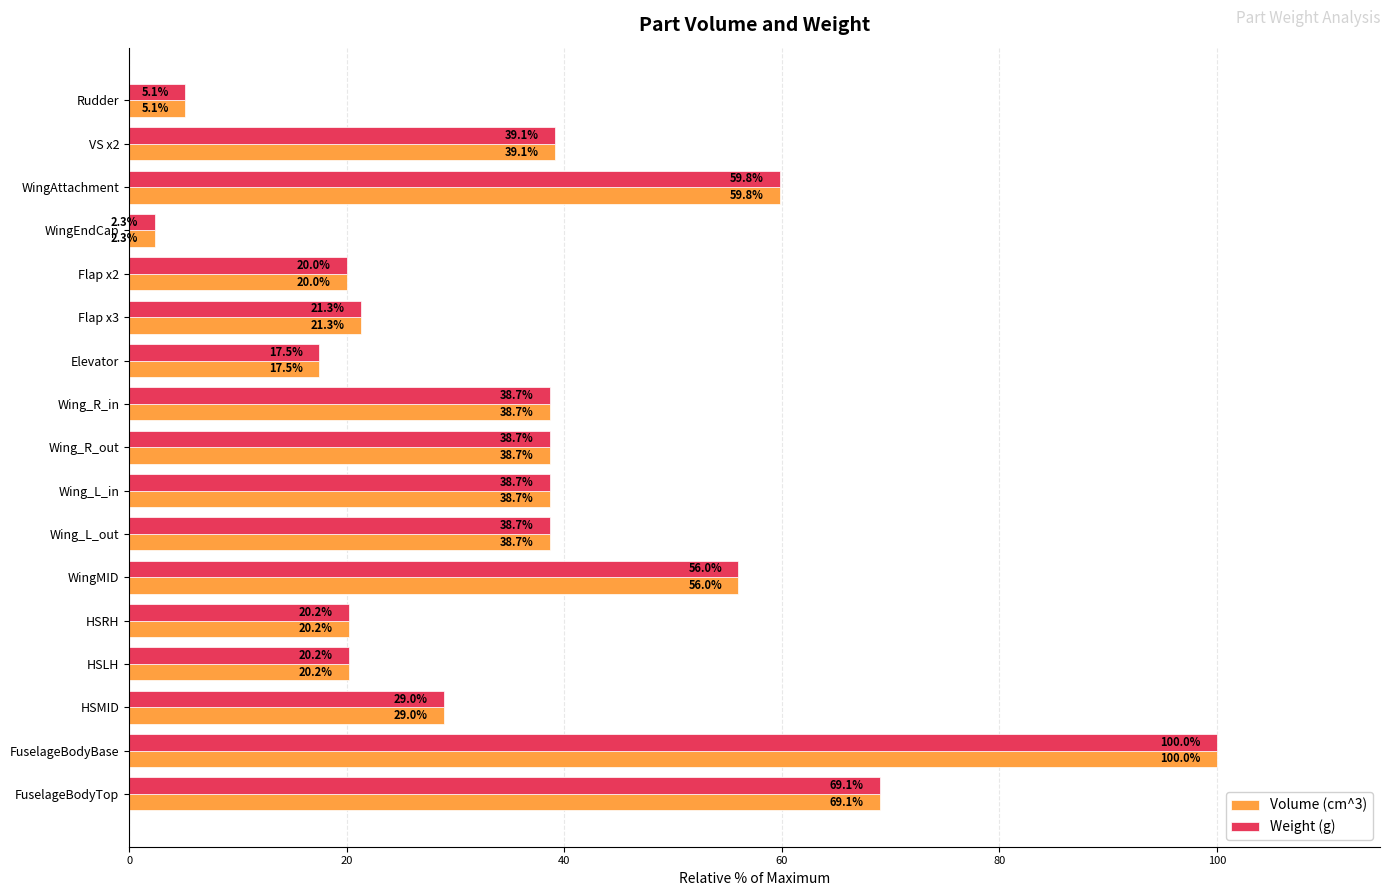

The Volume (cm^3) series shows 20.8 at Wing_R_in. True or false?

False